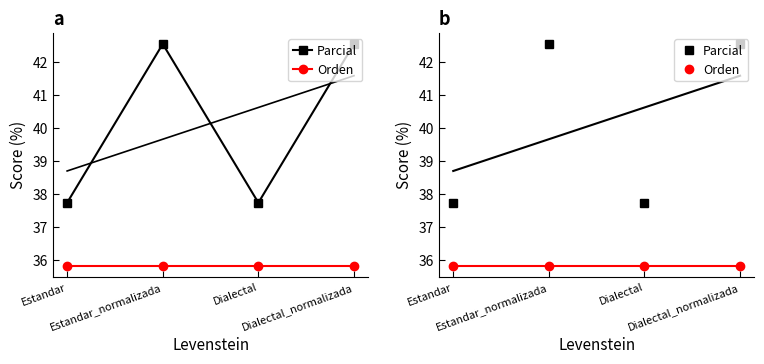

What is the minimum value shown in the chart?

35.8